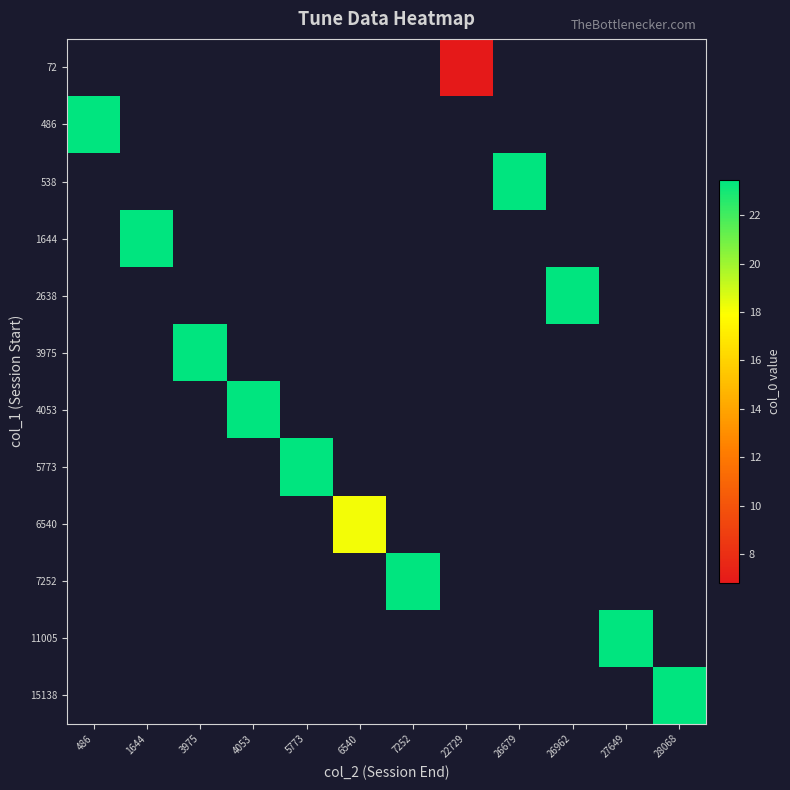

Is the value of 538 at 6540 greater than the value of 6540 at 22729?

No